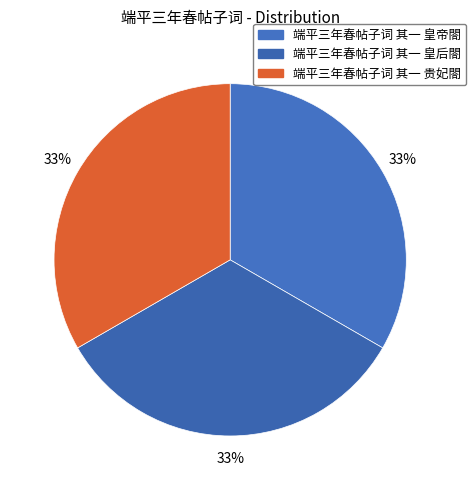

Does 端平三年春帖子词 其一 皇后閤 account for over 50% of the chart?

No